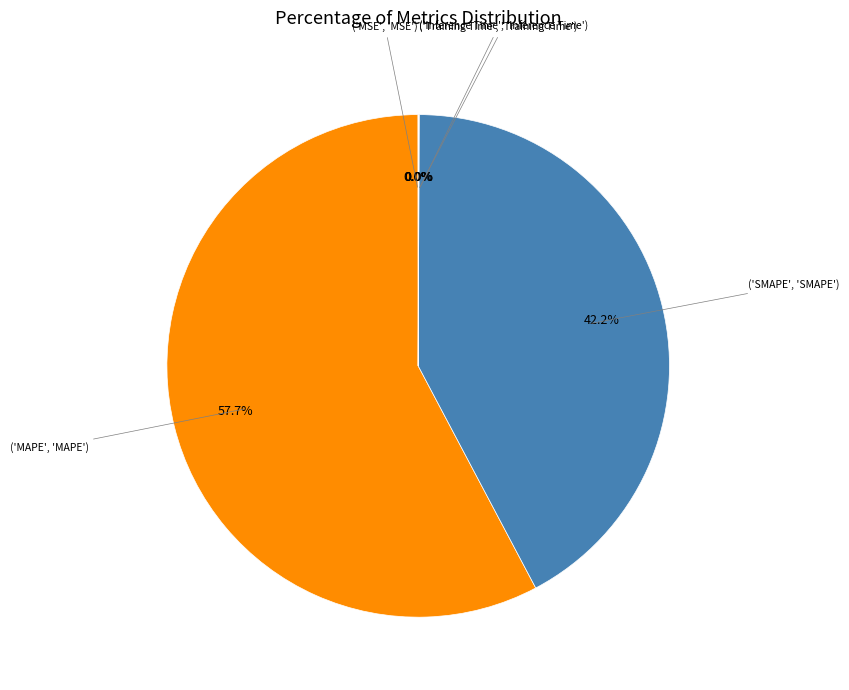

Is there a majority slice in this chart?

Yes